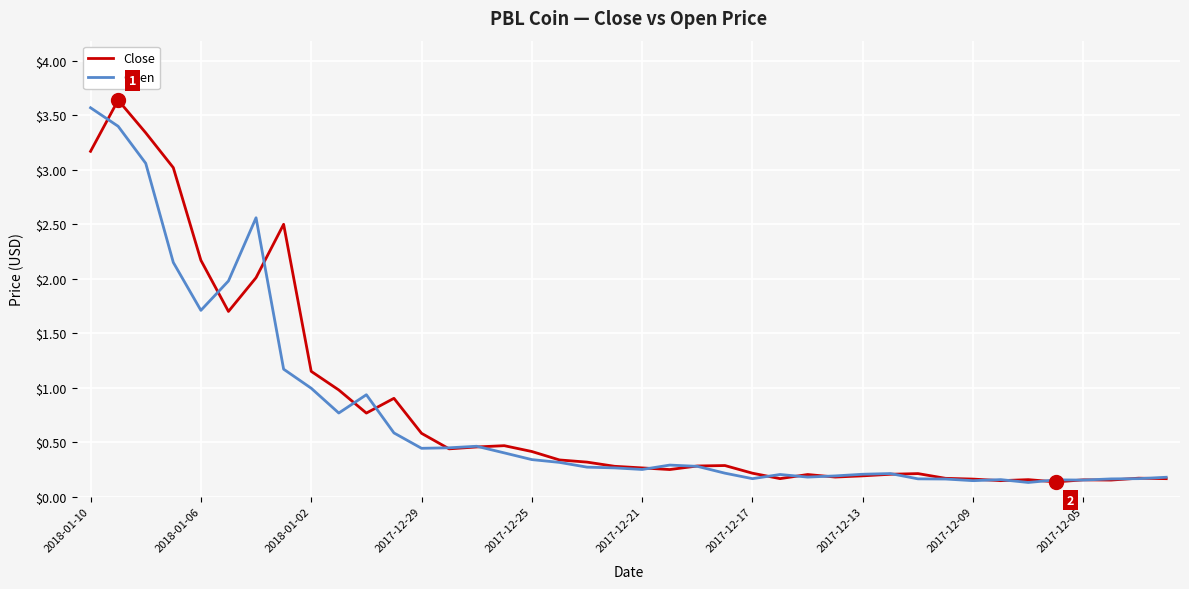

List the series in order of their overall mean, lowest first.

Open, Close